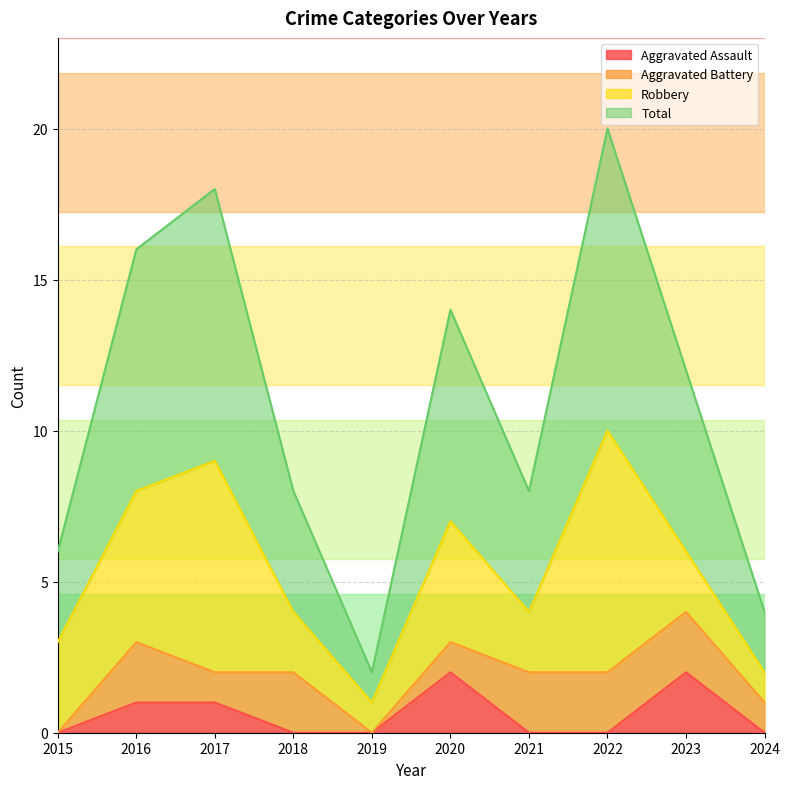

How many categories are shown in the chart?

10